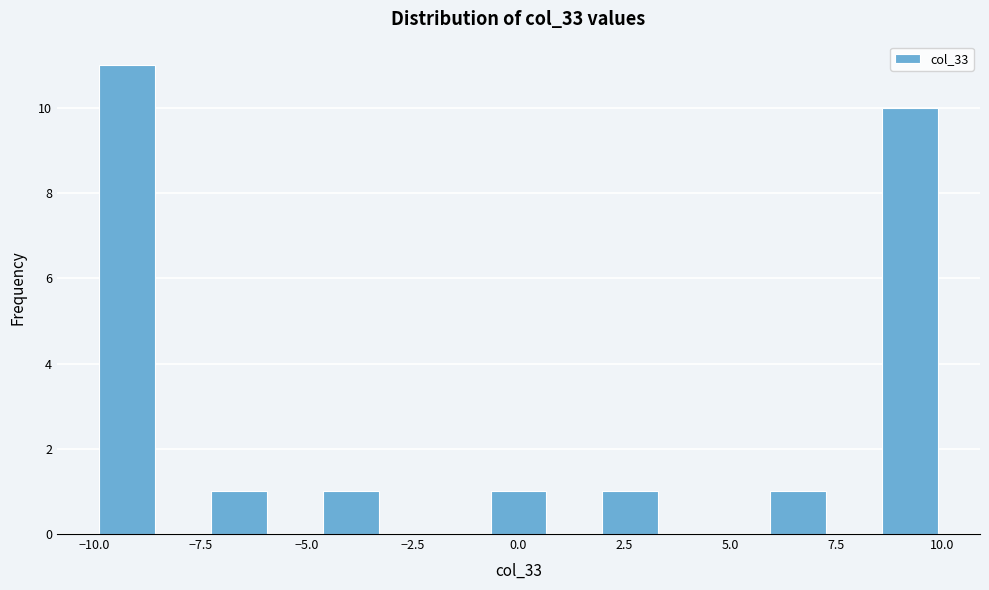

Read against the x-axis, roughly where is the centre of the tallest bar?

-9.0